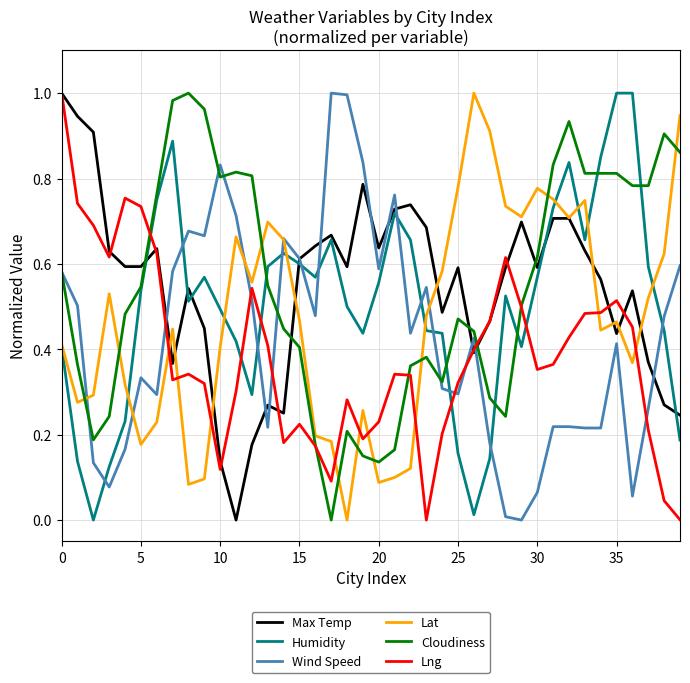

True or false: Lng and Lat cross at least once.

True